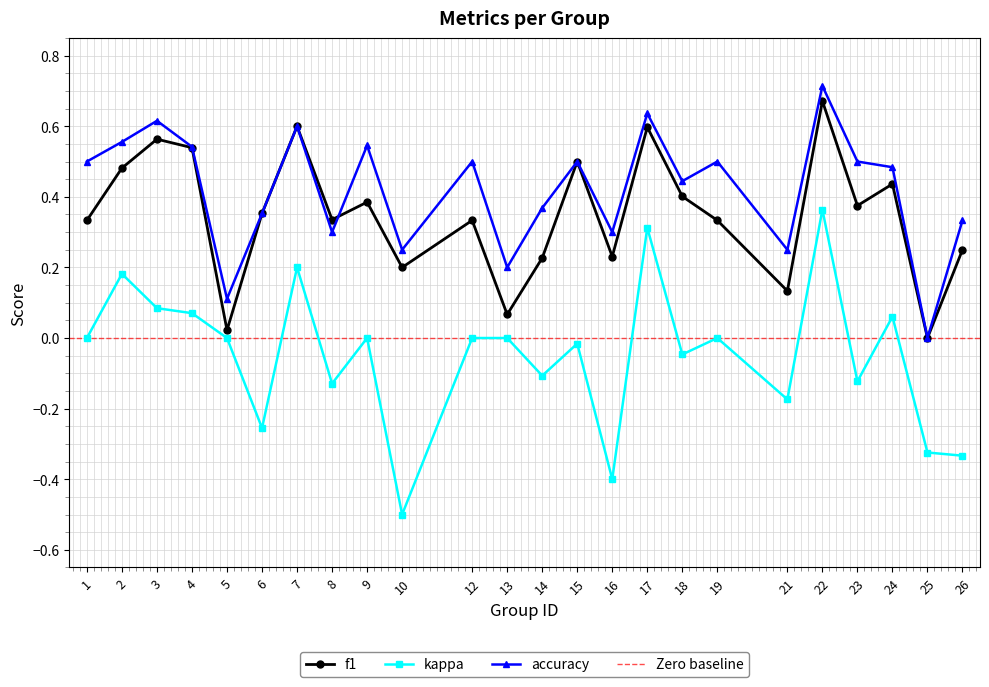

Reading left to right, list all the values displayed in this chart.

f1: 0.3	0.5	0.6	0.5	0.0	0.4	0.6	0.3	0.4	0.2	0.3	0.1	0.2	0.5	0.2	0.6	0.4	0.3	0.1	0.7	0.4	0.4	0.0	0.2
kappa: 0.0	0.2	0.1	0.1	0.0	-0.3	0.2	-0.1	0.0	-0.5	0.0	0.0	-0.1	-0.0	-0.4	0.3	-0.0	0.0	-0.2	0.4	-0.1	0.1	-0.3	-0.3
accuracy: 0.5	0.6	0.6	0.5	0.1	0.4	0.6	0.3	0.5	0.2	0.5	0.2	0.4	0.5	0.3	0.6	0.4	0.5	0.2	0.7	0.5	0.5	0.0	0.3